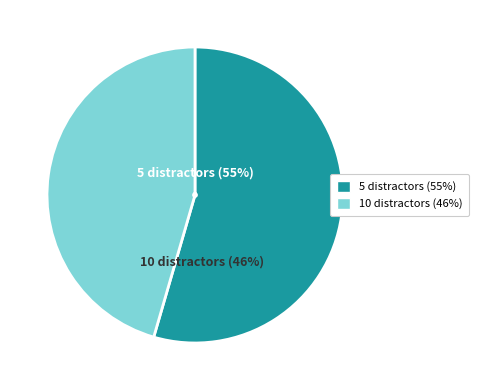

What percentage is NOT represented by 5?

45.5%